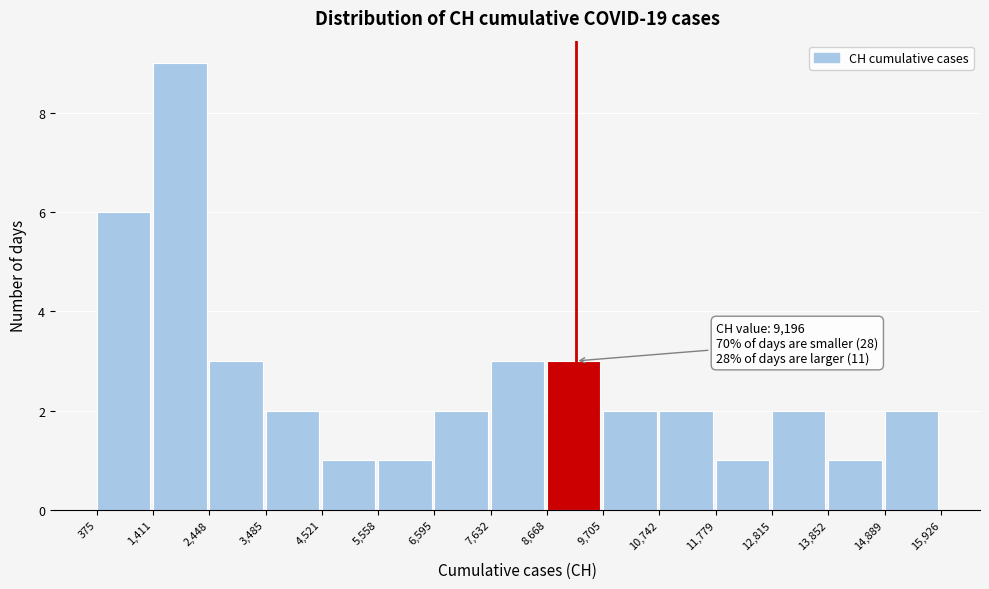

Which range on the x-axis has the tallest bar?

1,411 to 2,448